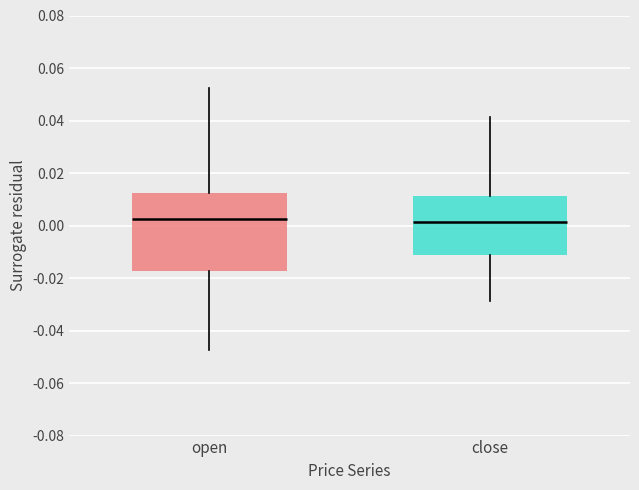

Where is the upper edge of the box for open on the y-axis? The values are not printed on the chart, so give them approximately, as read against the axis.

0.012